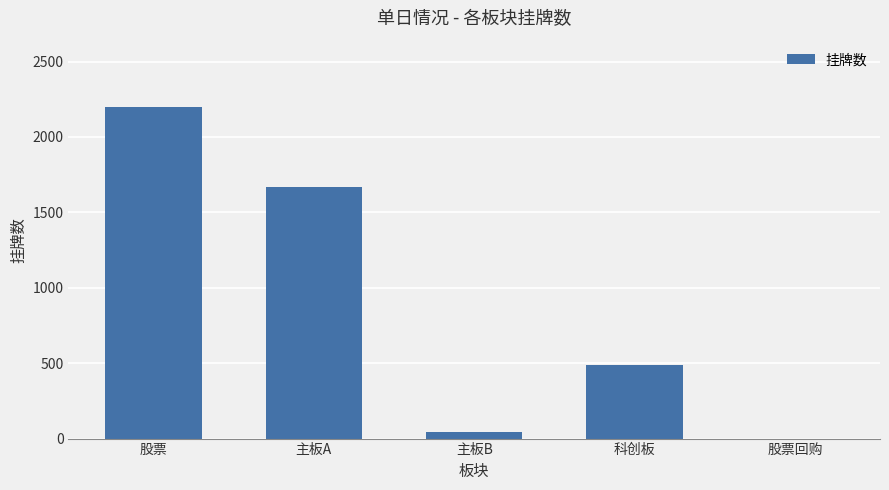

Between 主板B and 股票, which is larger?

股票